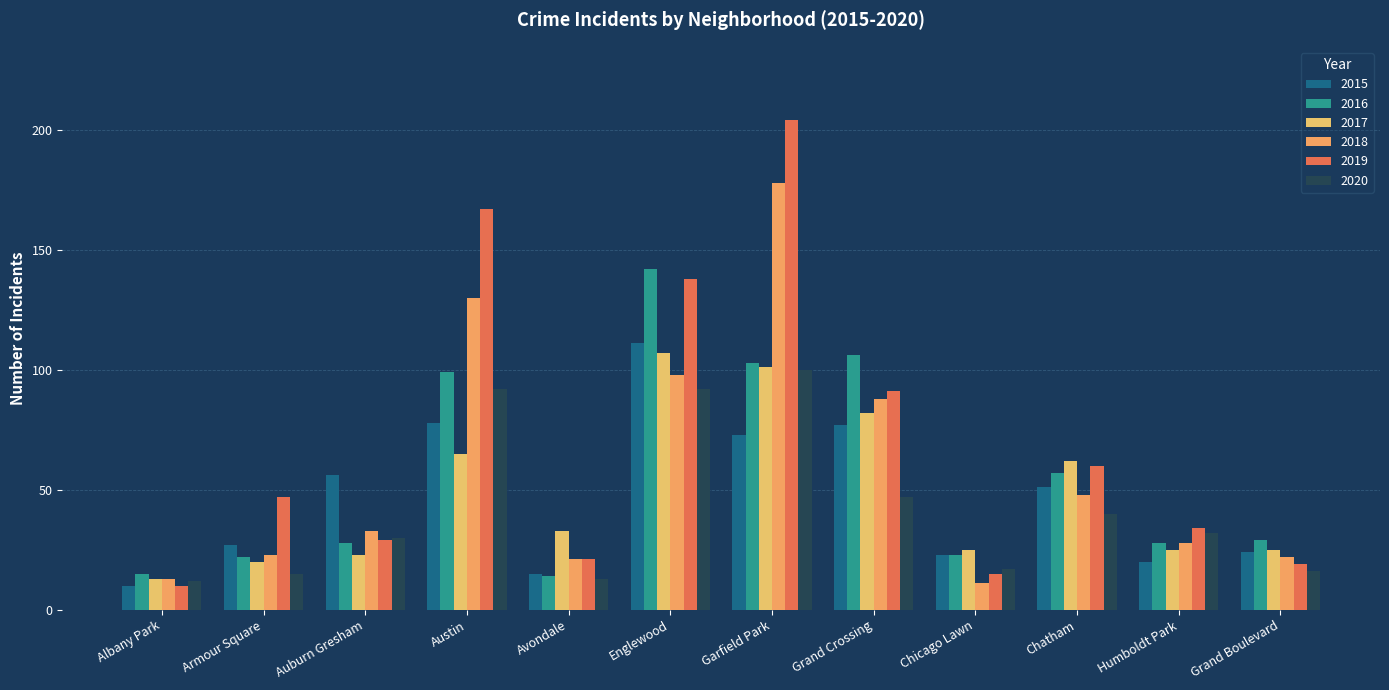

Which series has the largest range (max minus min)?

2019